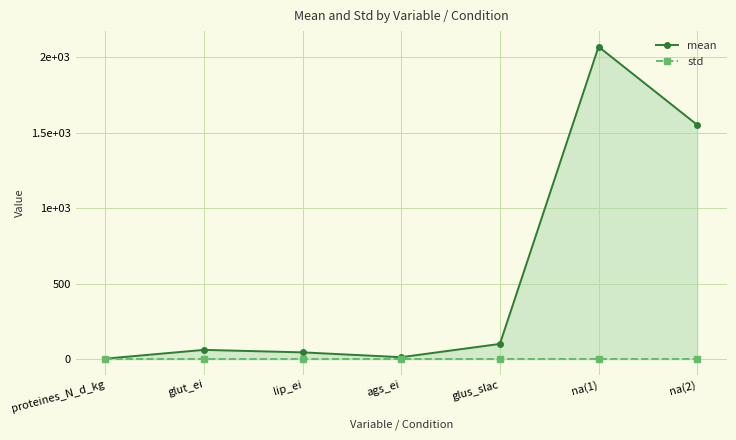

At which category is the sum across all series the highest?

na(1)